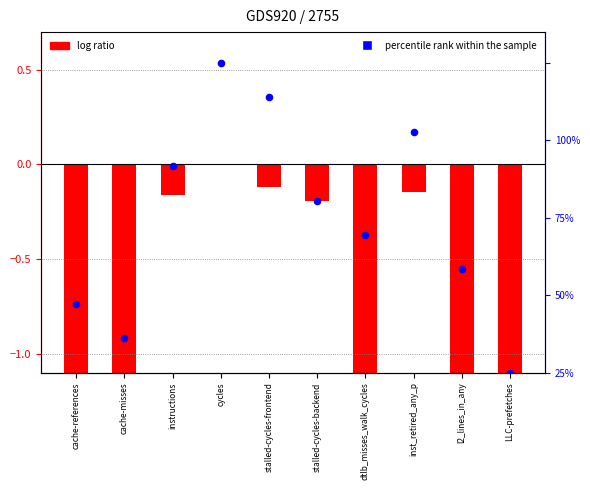

Which series contains the highest Y value?

percentile rank within the sample